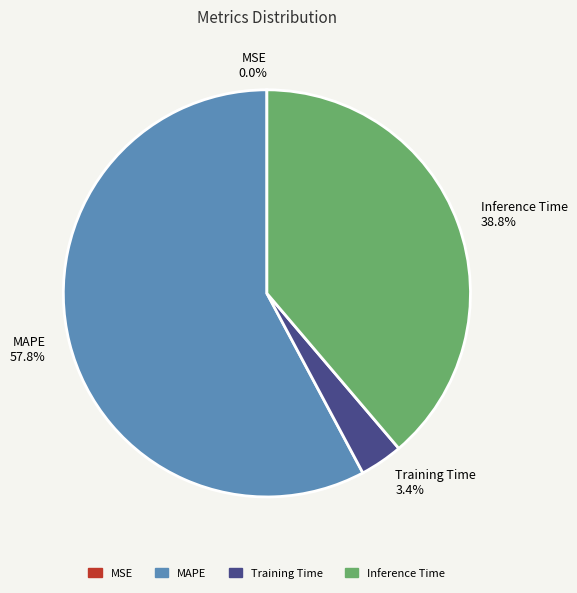

What portion of the pie excludes Inference Time 38.8%?

61.2%